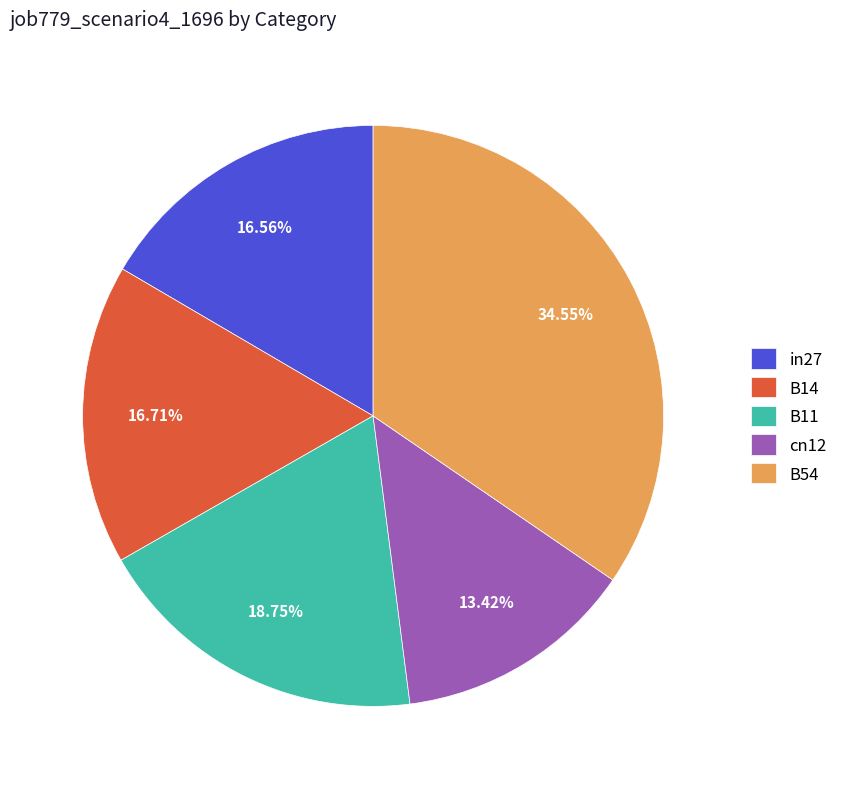

True or false: B54 accounts for 35% of the total.

True